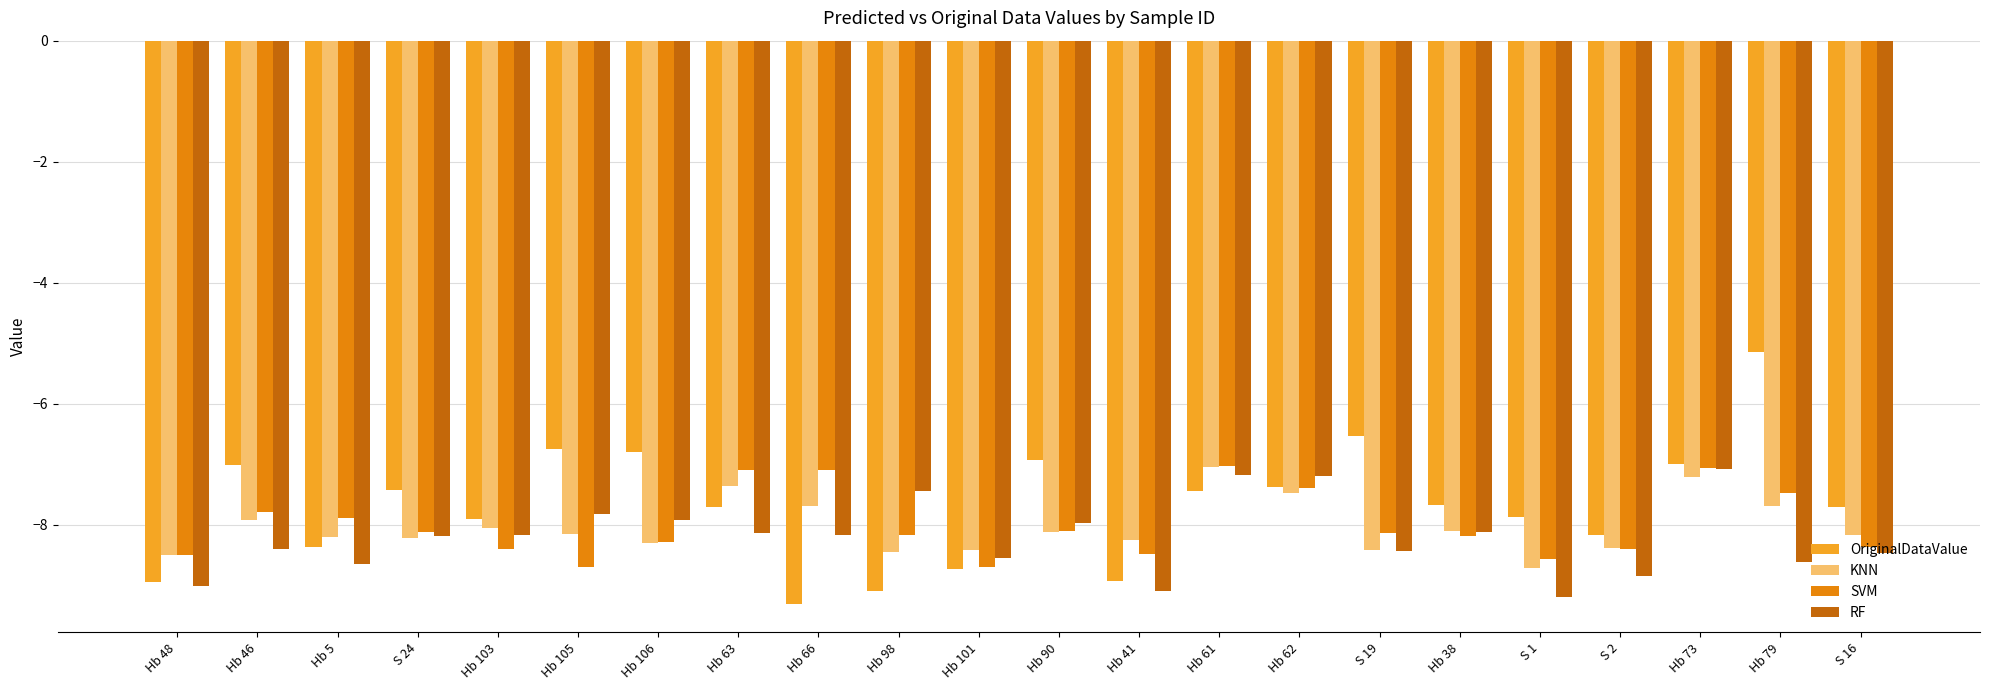

The value of SVM at Hb 38 is -4.4. True or false?

False